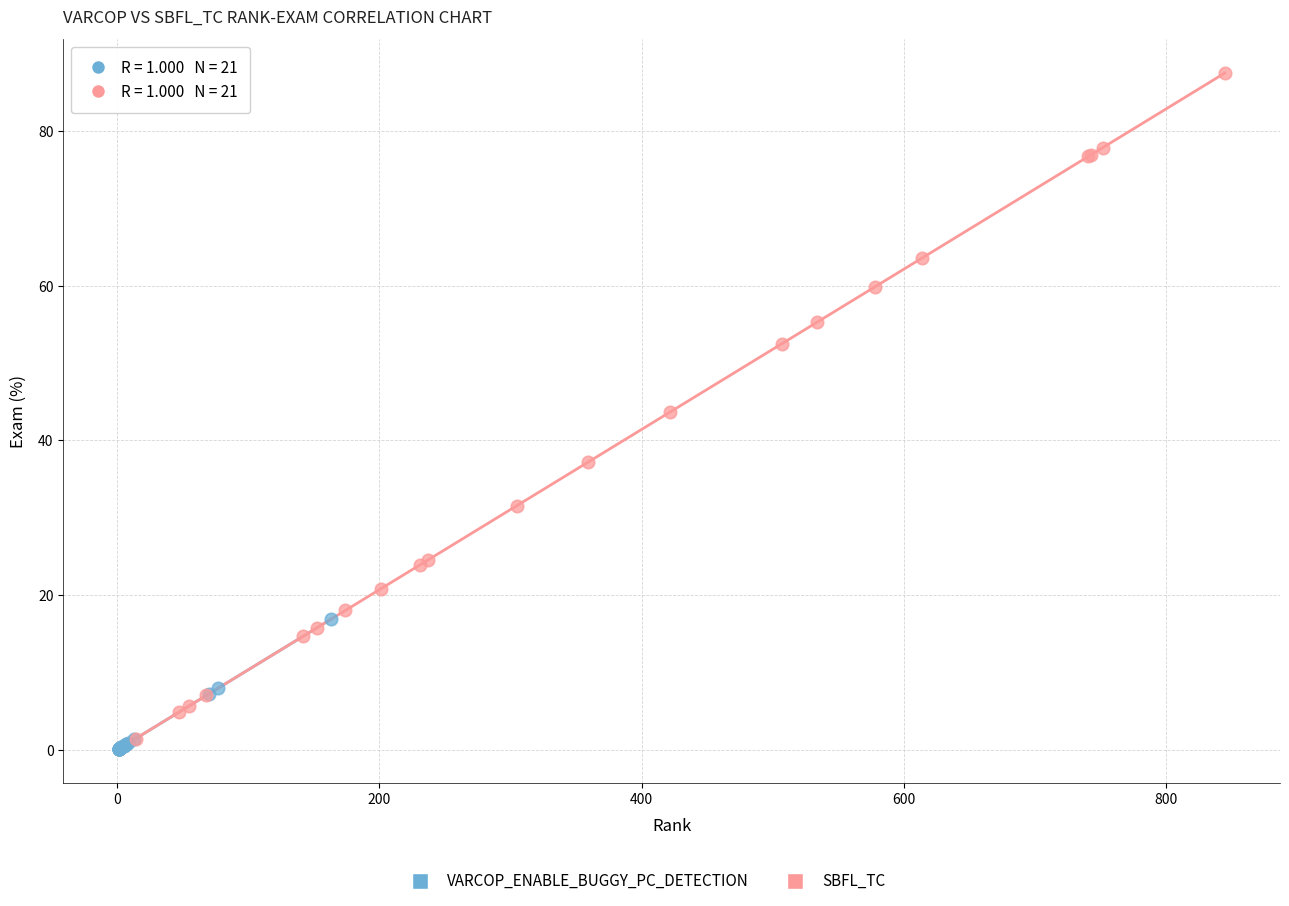

Which series has the largest Y range (max minus min)?

SBFL_TC